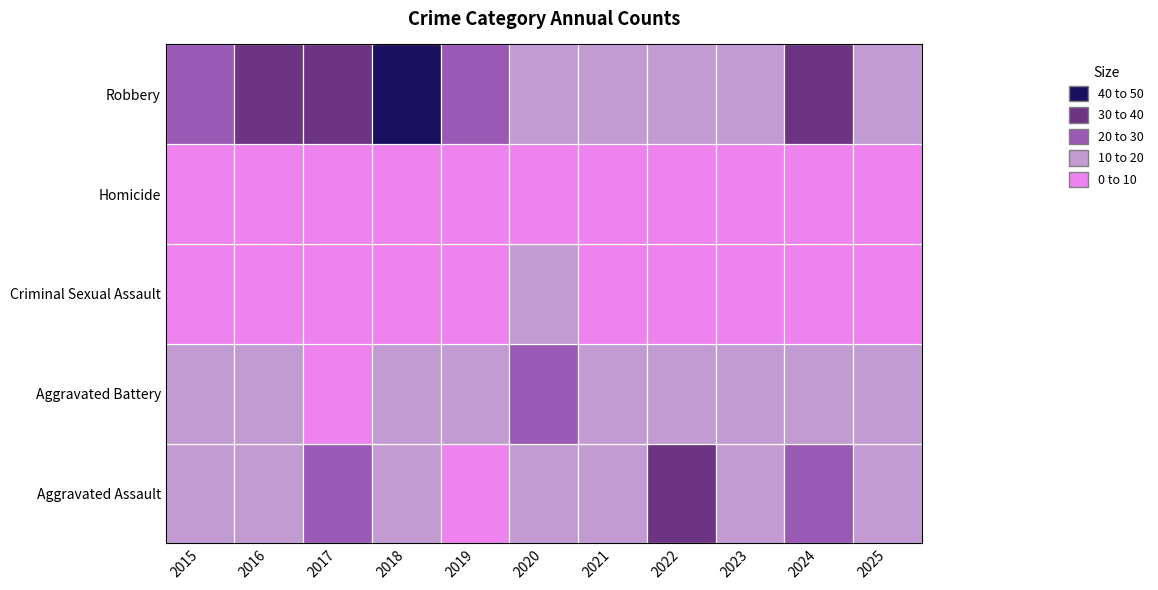

List the series in order of their peak value, lowest first.

Homicide, Criminal Sexual Assault, Aggravated Battery, Aggravated Assault, Robbery